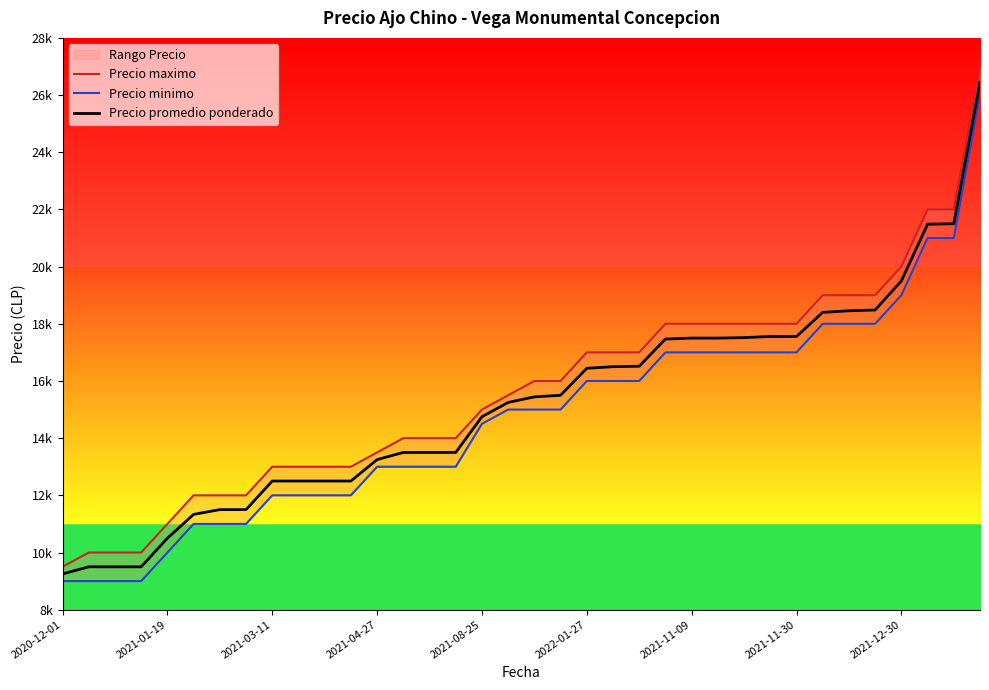

Does the chart display data point markers on the line(s)?

No